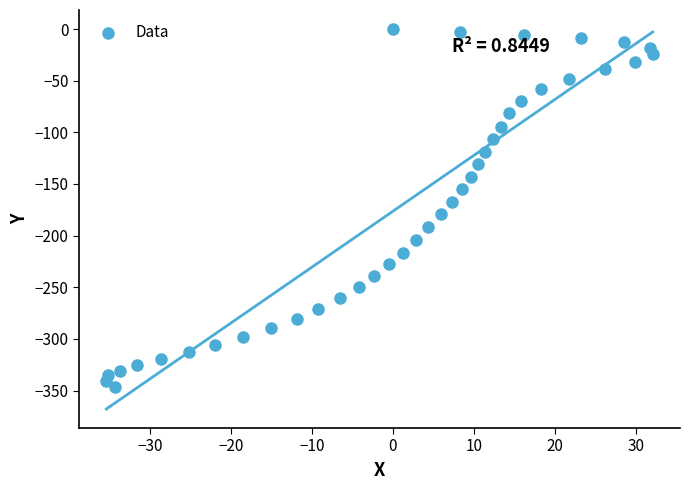

What is the range of Y values (max minus min)?

346.7